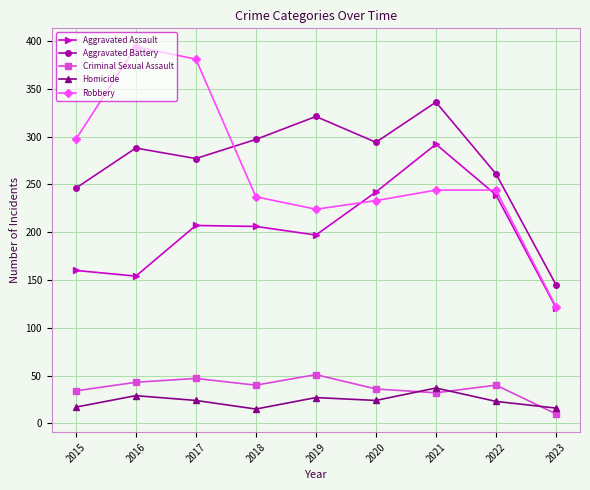

At how many categories does at least one series exceed 165?

8